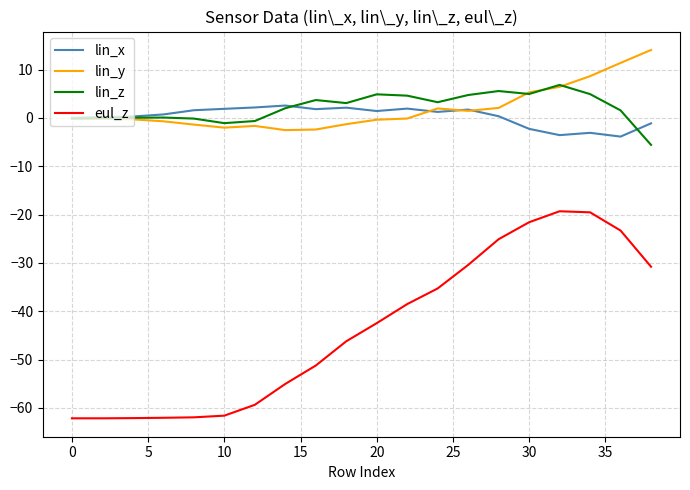

List the series in order of their peak value, highest first.

lin_y, lin_z, lin_x, eul_z